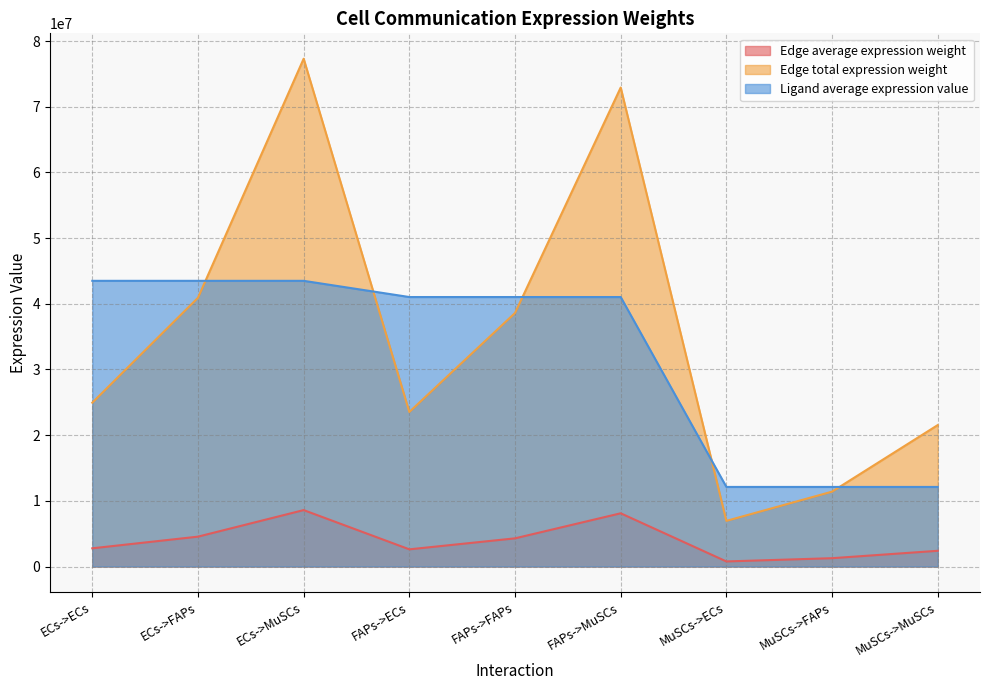

Between ECs->ECs and FAPs->ECs, which series saw the biggest shift?

Ligand average expression value